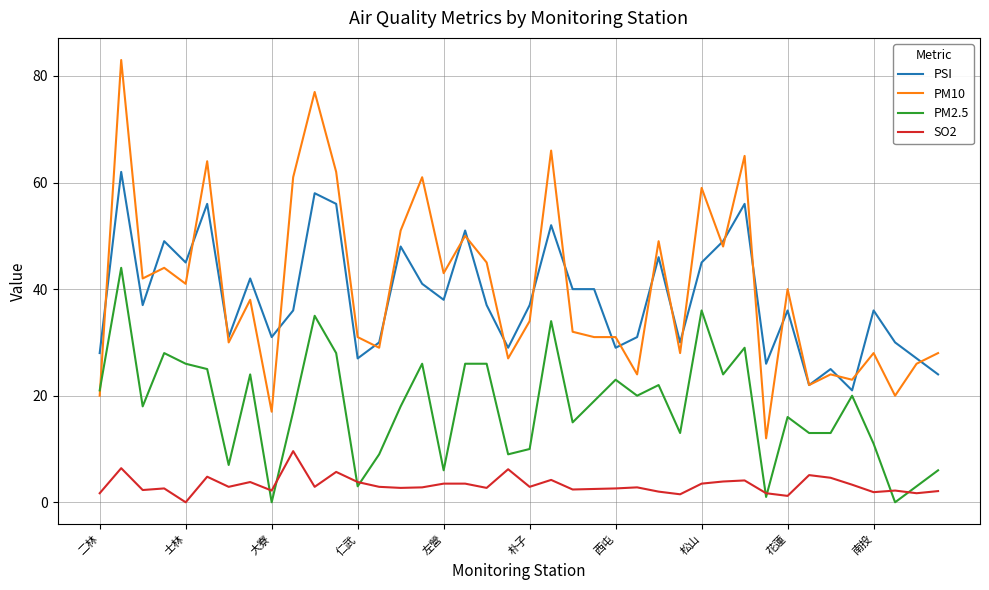

Rank the series by their maximum value, from lowest to highest.

SO2, PM2.5, PSI, PM10